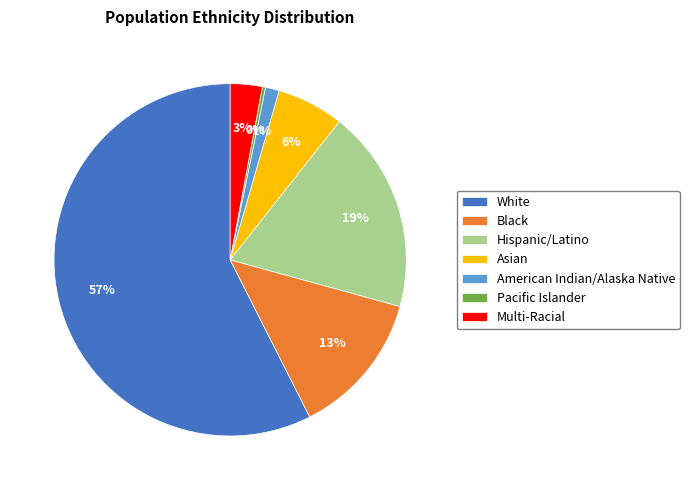

Which category has the biggest portion of the pie?

White